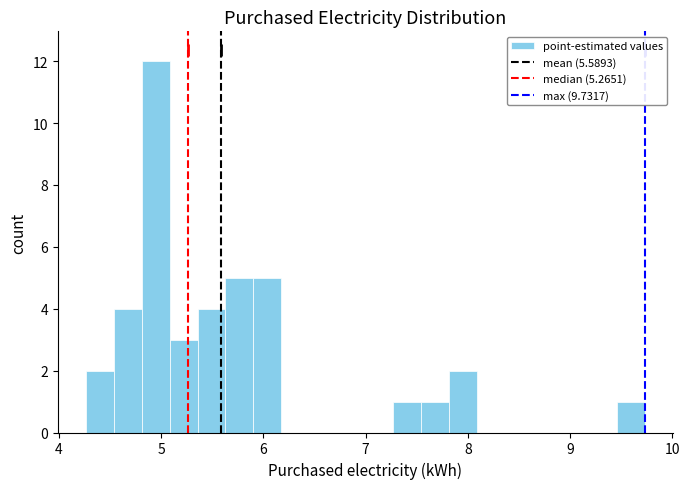

Read against the x-axis, roughly where is the centre of the tallest bar?

4.9